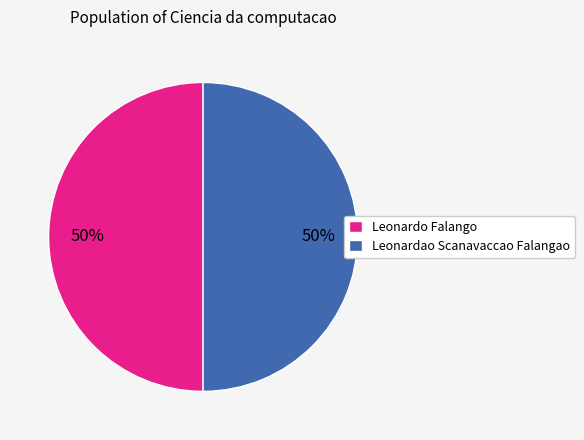

Approximately how many times larger is the value at Leonardo Falango compared to Leonardao Scanavaccao Falangao?

1.0